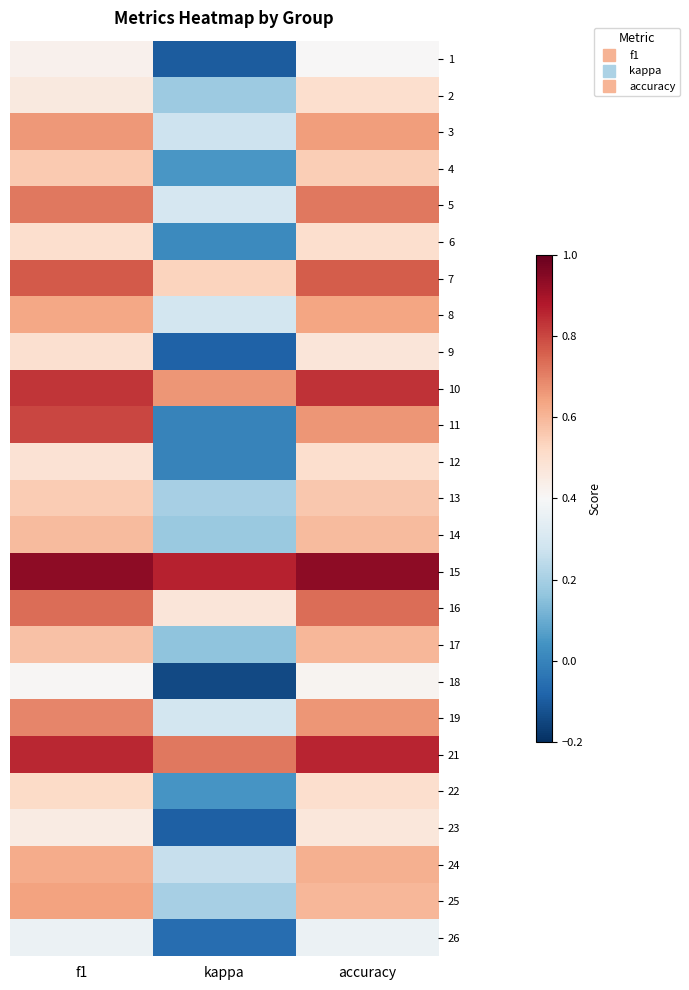

What is the minimum value shown in the chart?

-0.1